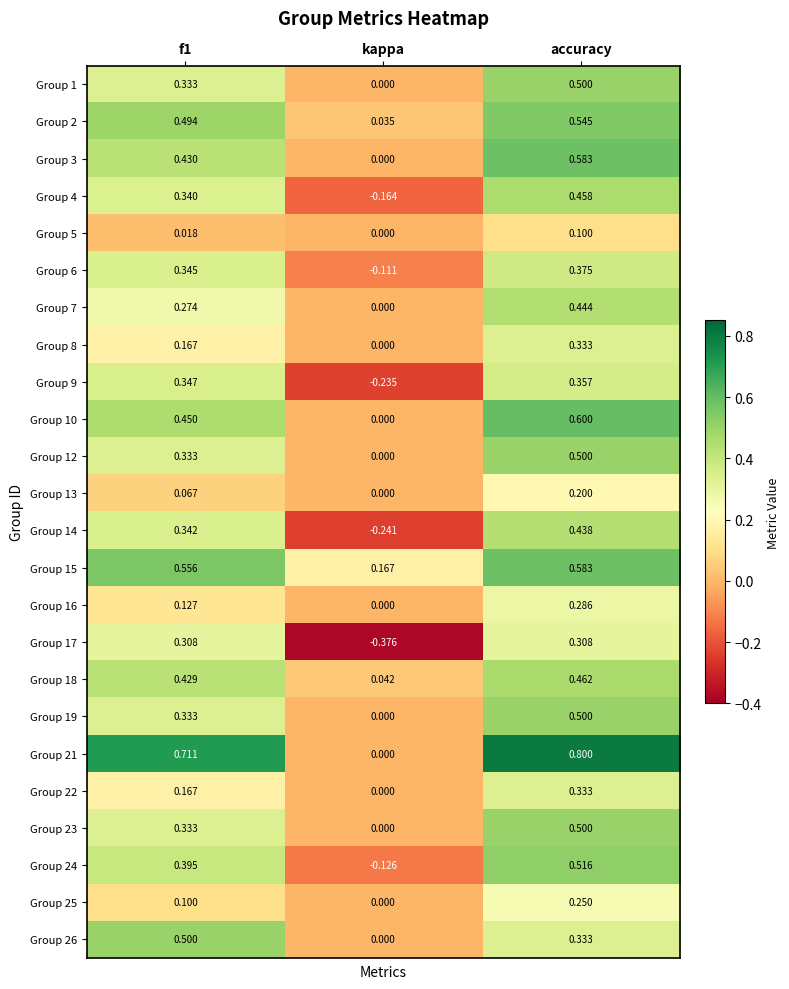

At how many categories does at least one series exceed 0?

3